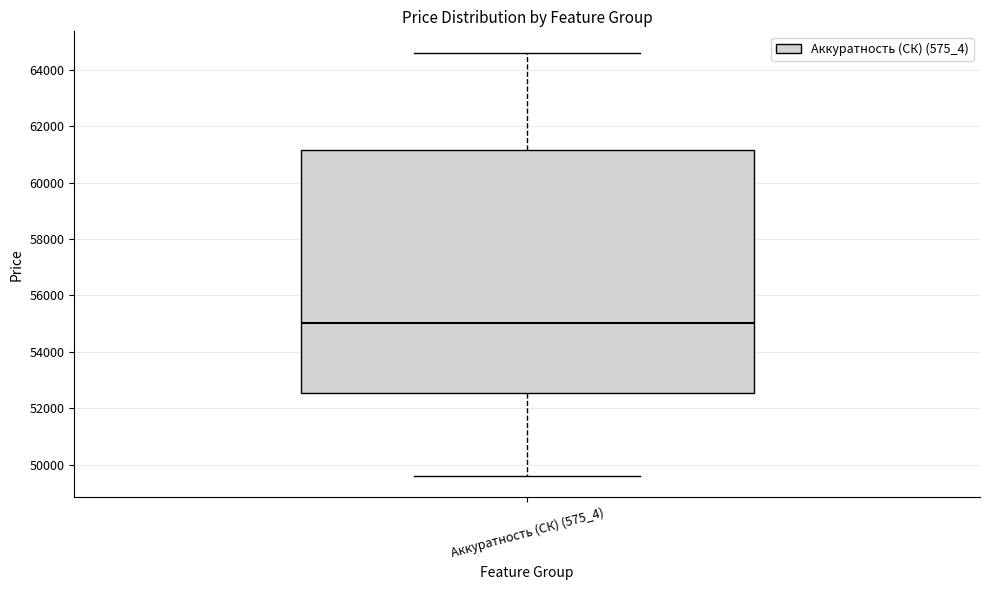

Read this box plot against the y-axis: the position of the median line, the range covered by the box, and the ends of both whiskers. The values are not printed on the chart, so give them approximately, as read against the axis.

median 55000, box 52600 to 61200, whiskers 49600 to 64600